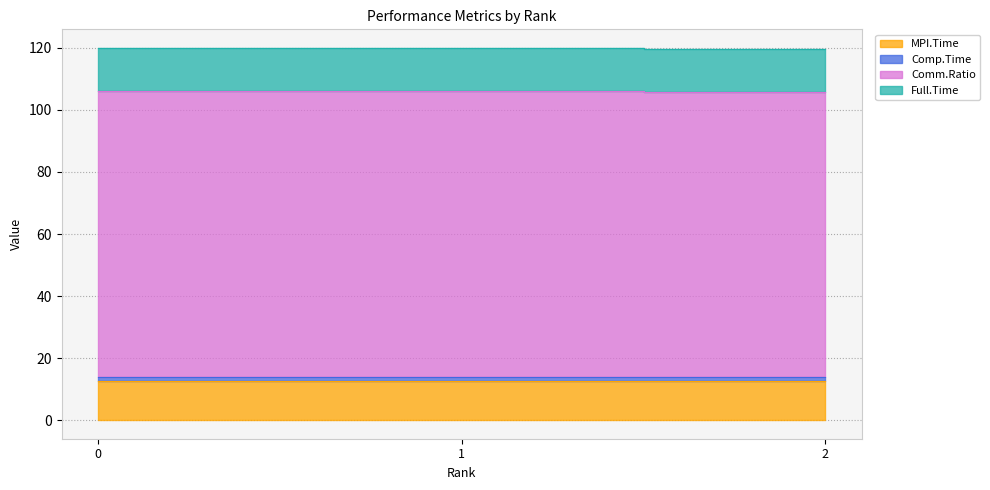

What is the maximum value for Comm.Ratio?

106.2